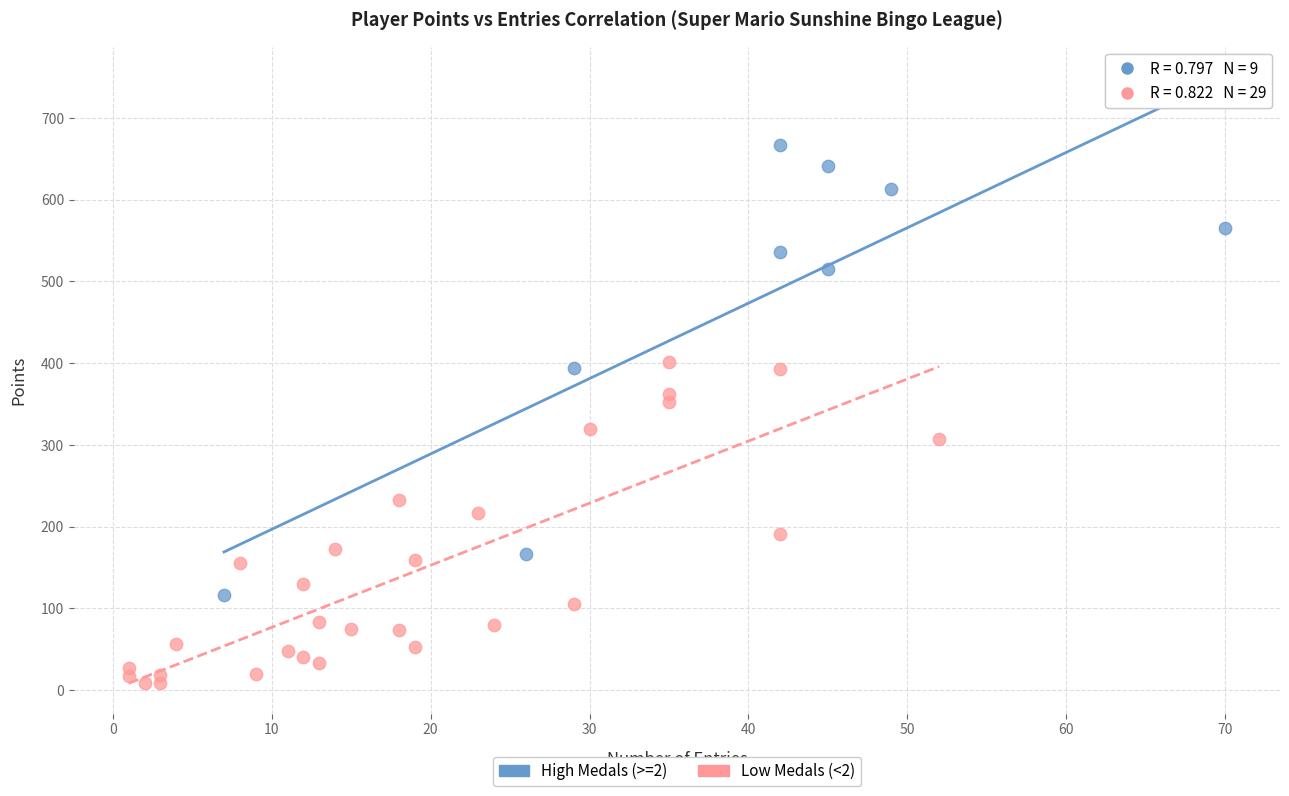

Which series contains the highest Y value?

High Medals (>=2)